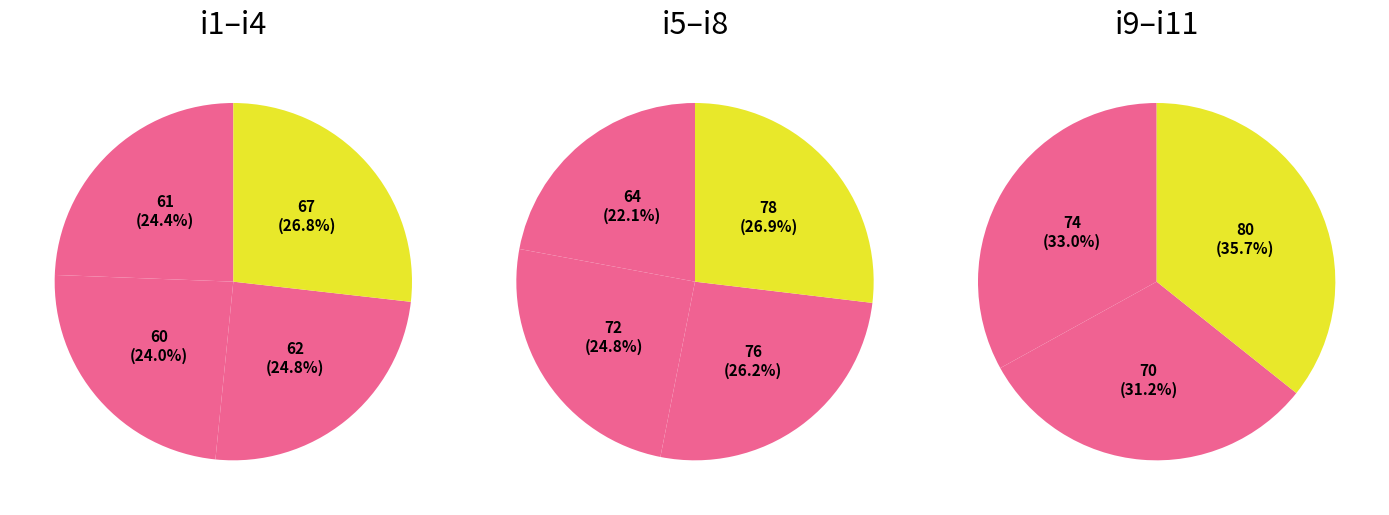

How many slices are in this pie chart?

11